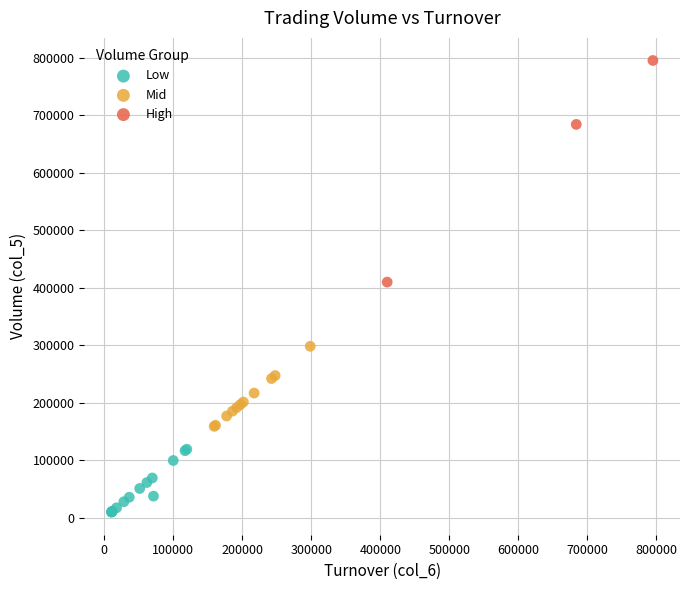

Which series contains the highest Y value?

High